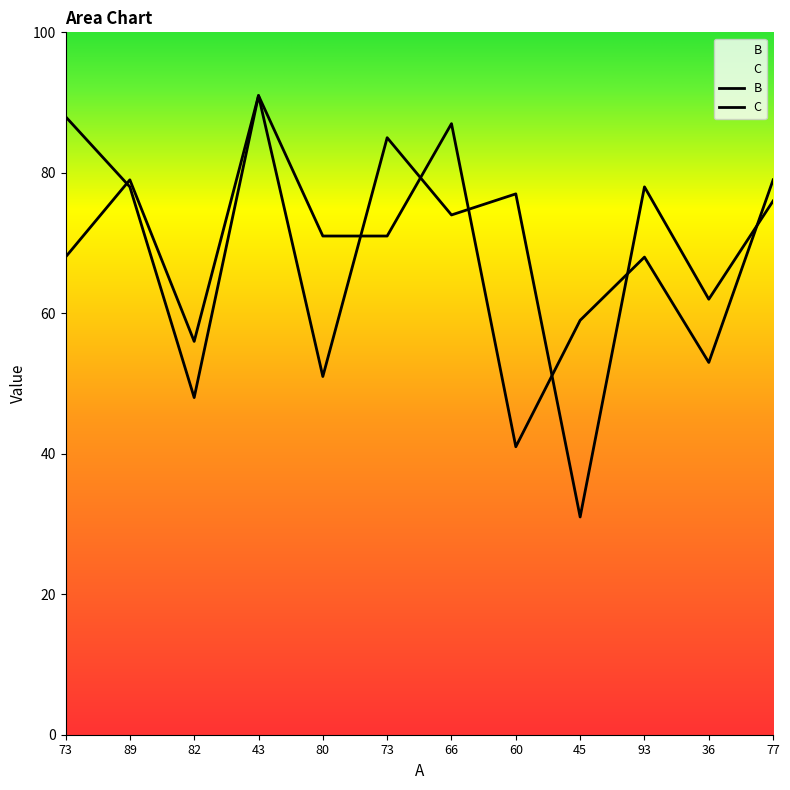

Between 73 and 36, which series saw the biggest shift?

B